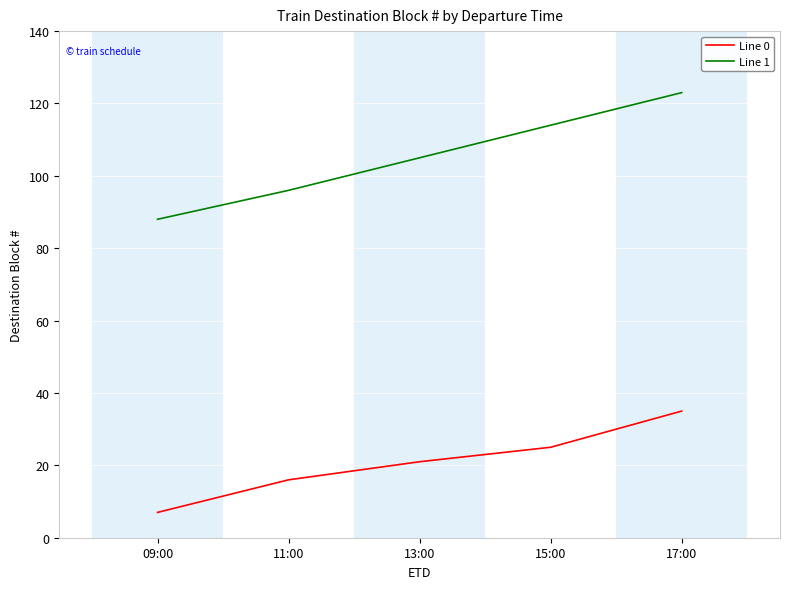

True or false: Line 0 and Line 1 intersect in this chart.

False